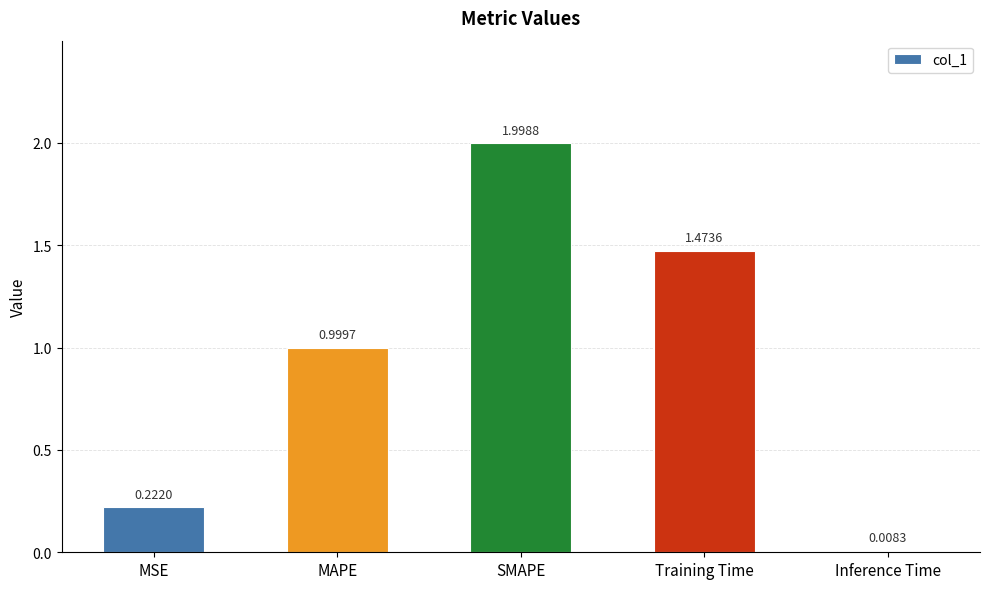

What is the sum of the values at SMAPE and Inference Time?

2.0